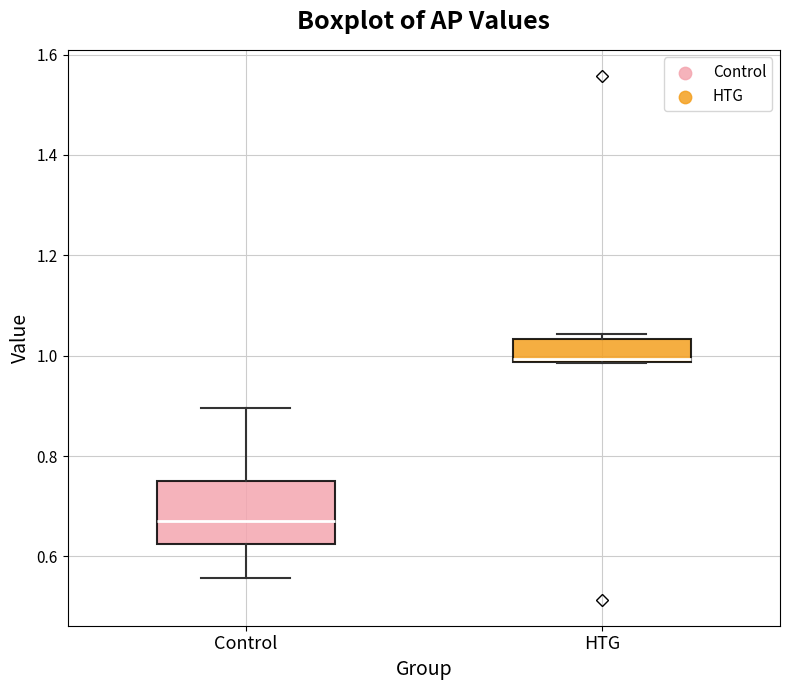

Reading left to right, read every box against the y-axis: the position of its median line, the range the box covers, and the ends of its whiskers. The values are not printed on the chart, so give them approximately, as read against the axis.

Control: median 0.68, box 0.62 to 0.74, whiskers 0.56 to 0.90
HTG: median 1.00, box 0.98 to 1.04, whiskers 0.98 to 1.04 (just above the box's upper edge)